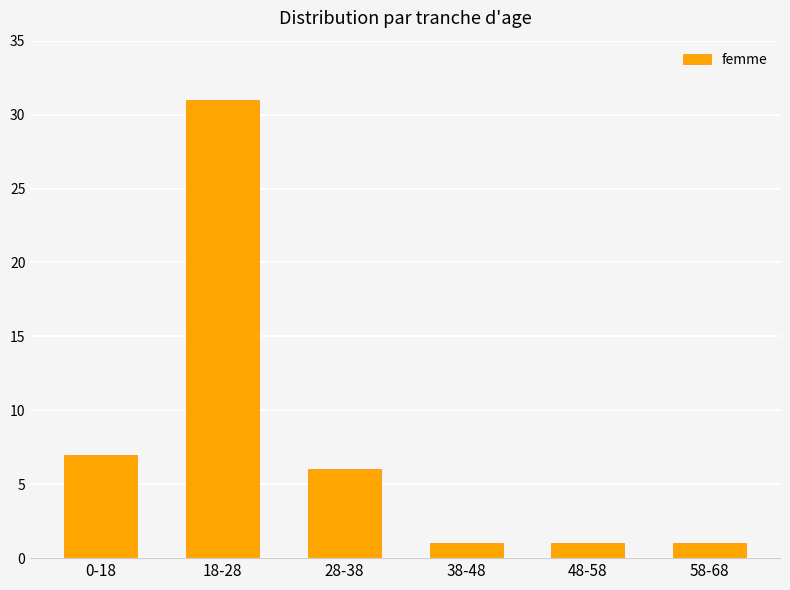

Which has a higher value, 28-38 or 58-68?

28-38